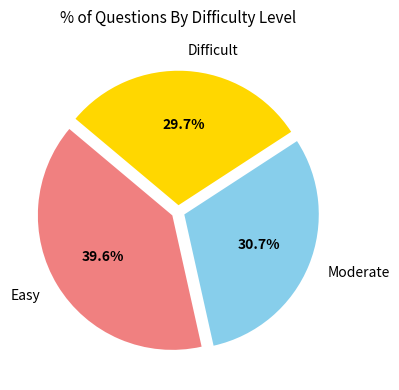

To the nearest percent, what is the difference between the Easy and Difficult slice percentages?

10%